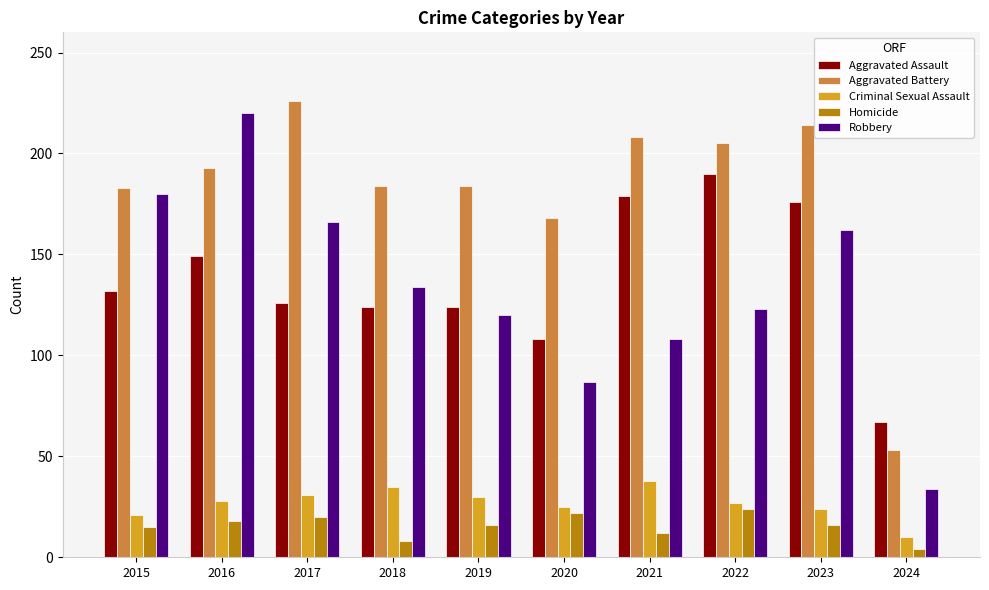

Between 2019 and 2023, which series saw the biggest shift?

Aggravated Assault